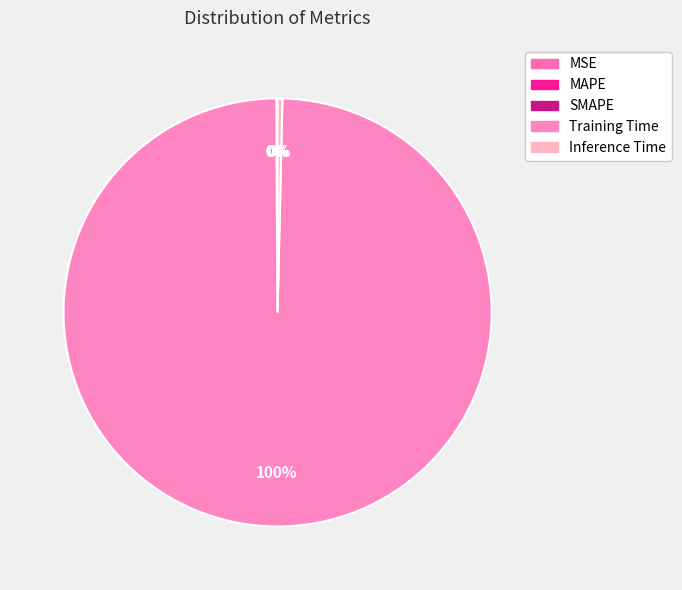

What is the total percentage of Training Time and MAPE?

99.6%